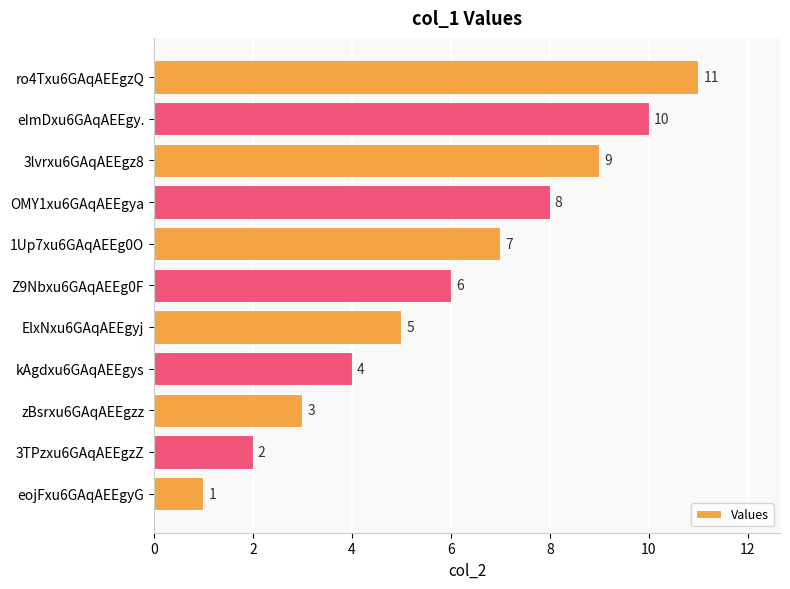

What is the sum of all values?

66